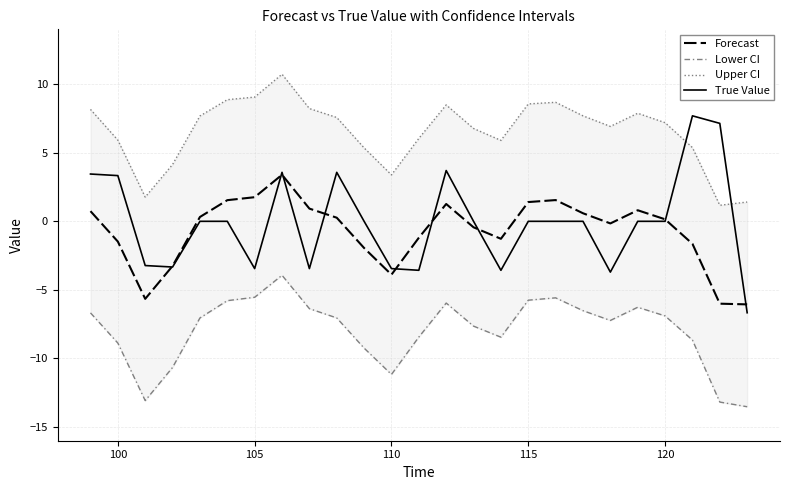

At how many categories does at least one series exceed 7?

15